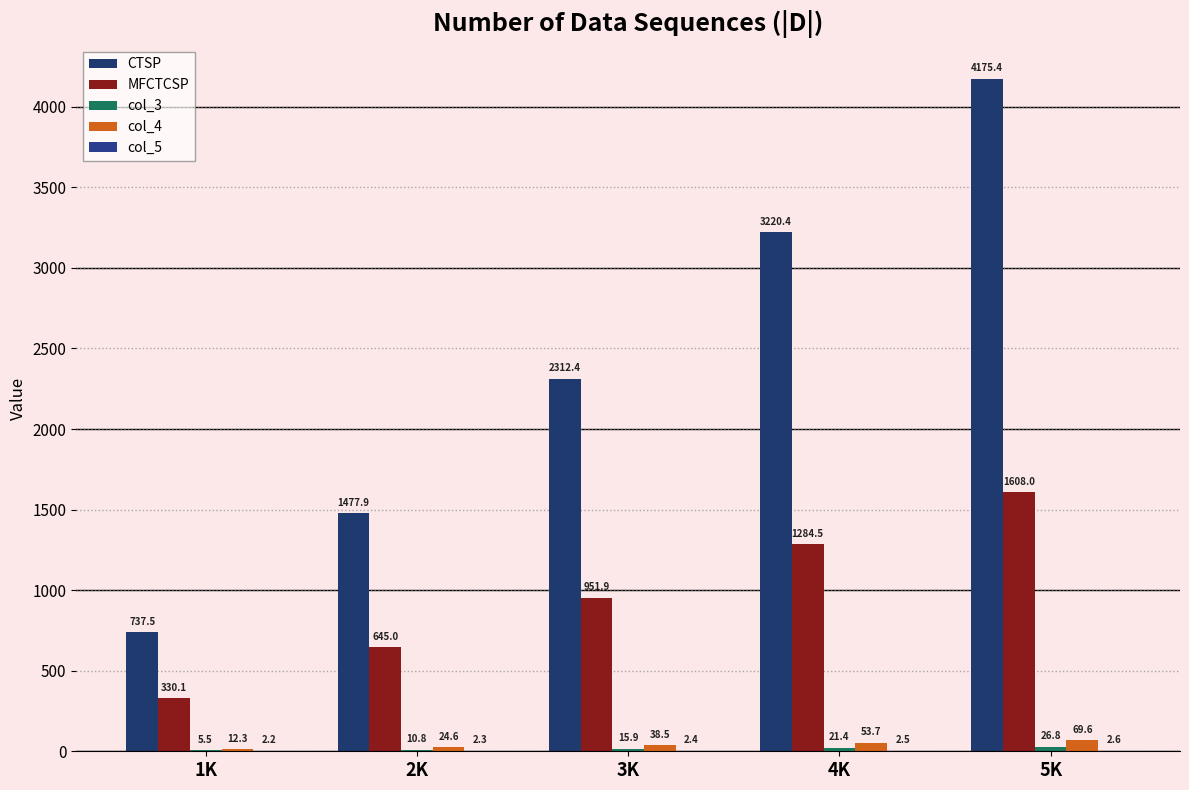

What is the difference between the maximum and second lowest values in the col_4 series?

45.0